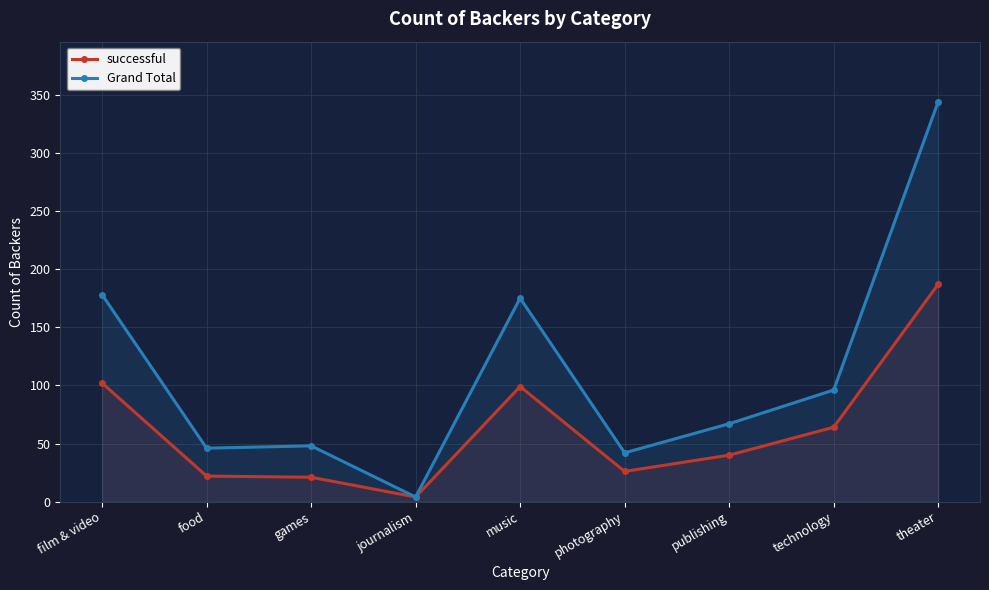

Between music and technology, which series saw the biggest shift?

Grand Total